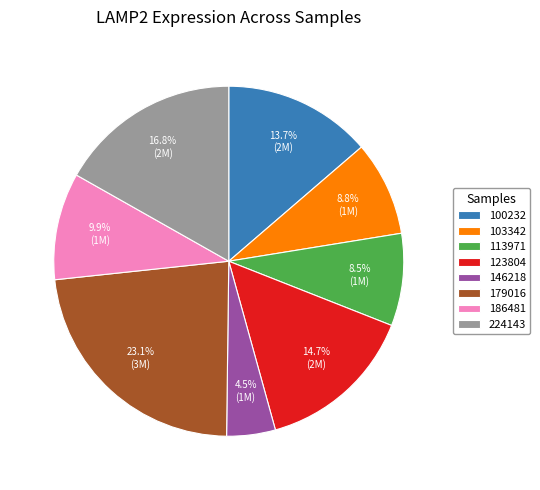

Does 146218 represent more than half of the total?

No